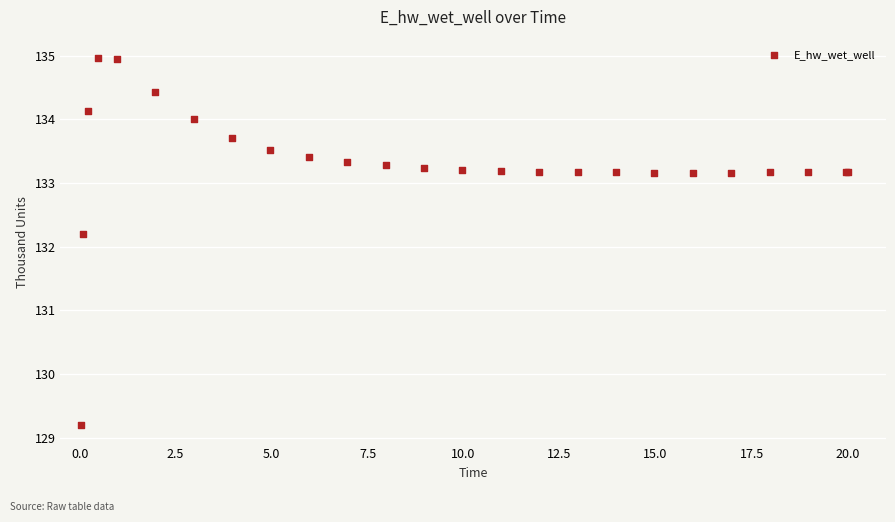

What Y value in the scatter plot is closest to 132?

132.2